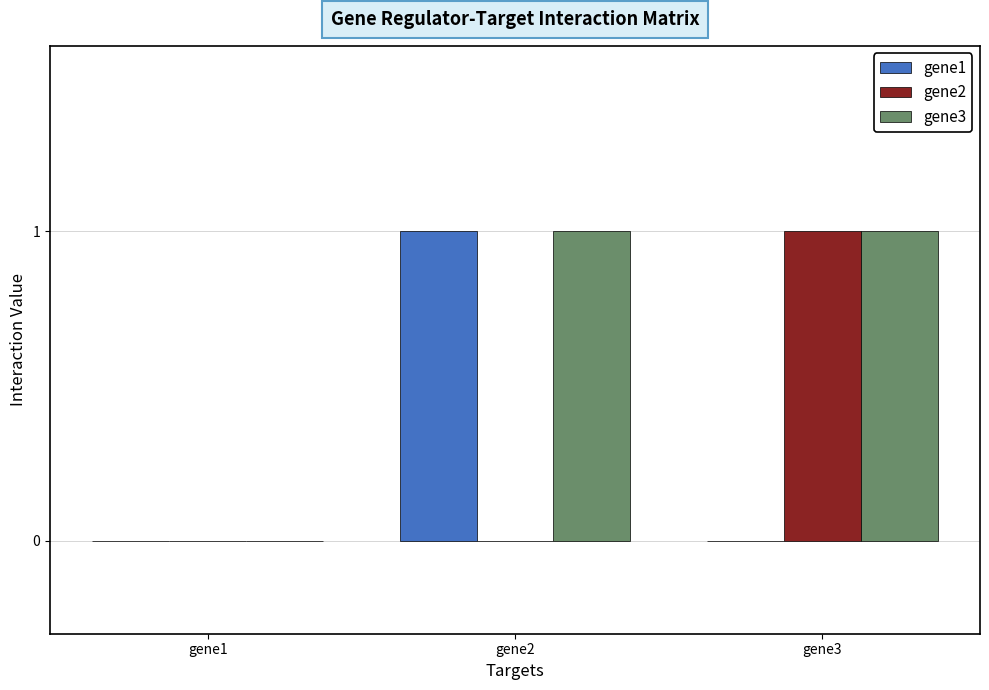

The value of gene1 at gene1 is 0. True or false?

True